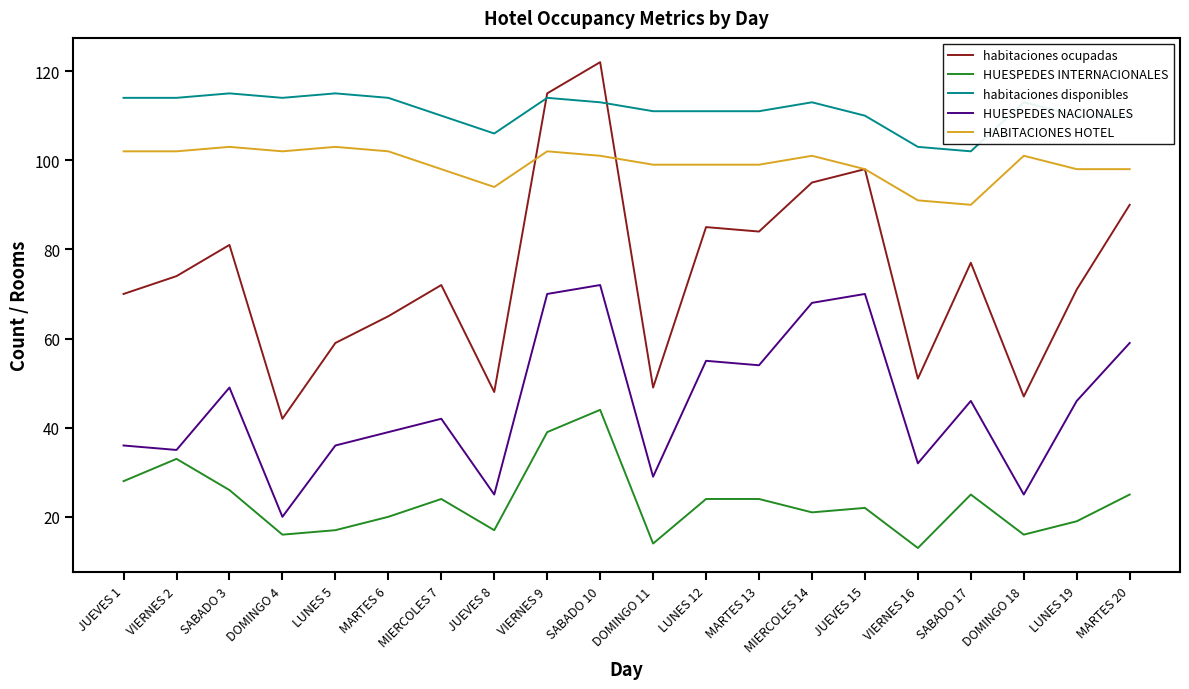

At MIERCOLES 7, list the series in order from smallest to largest.

HUESPEDES INTERNACIONALES, HUESPEDES NACIONALES, habitaciones ocupadas, HABITACIONES HOTEL, habitaciones disponibles